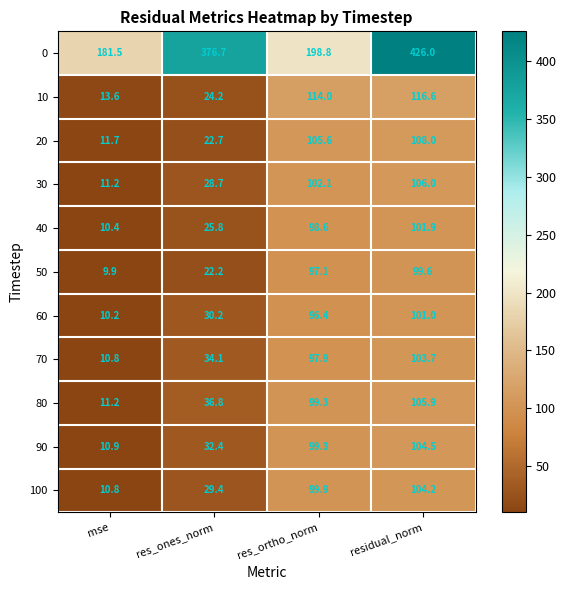

What is the average value of the 100 series?

61.1